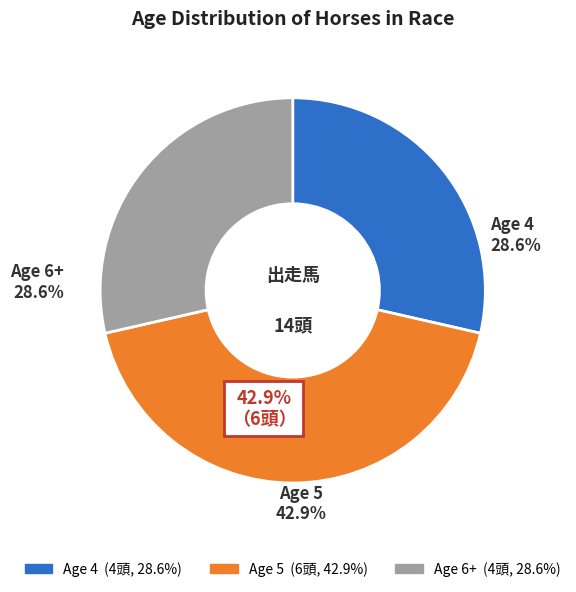

How many slices are in this pie chart?

3